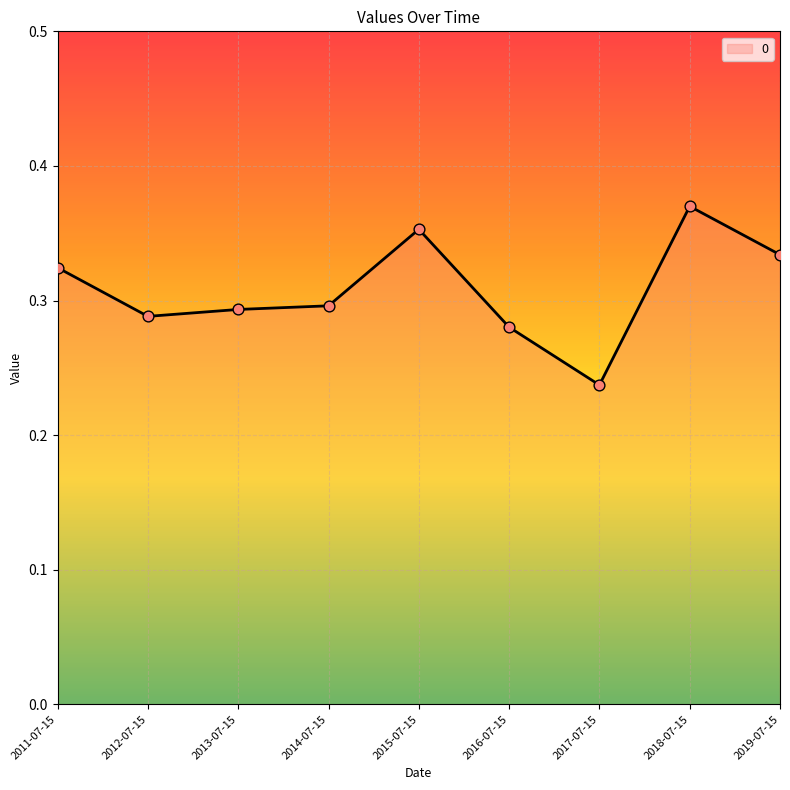

Between 2011-07-15 and 2013-07-15, which is larger?

2011-07-15